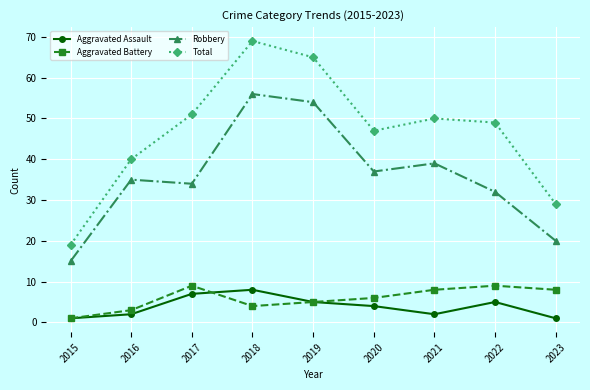

How many data points does each series have?

9